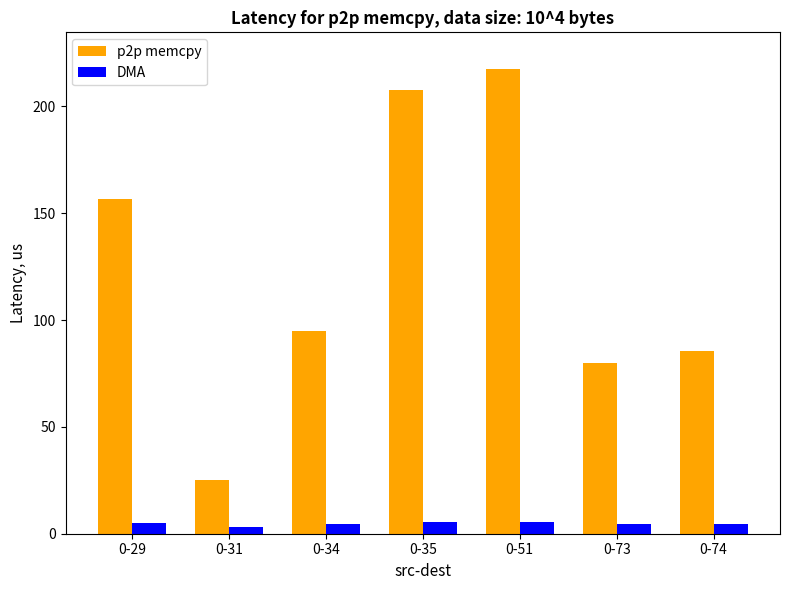

Does the chart contain stacked bars?

No